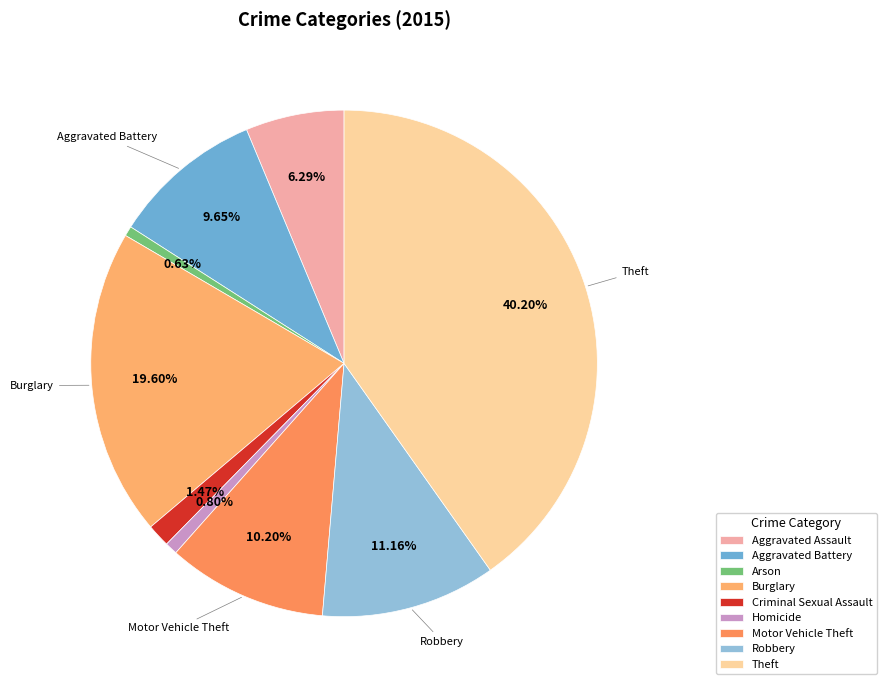

How many segments does this pie chart have?

9